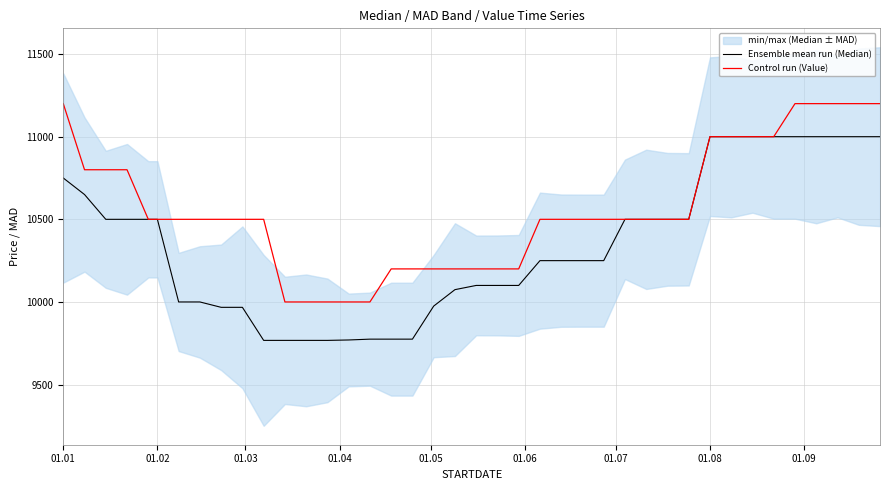

What is the maximum value shown in the chart?

11200.0